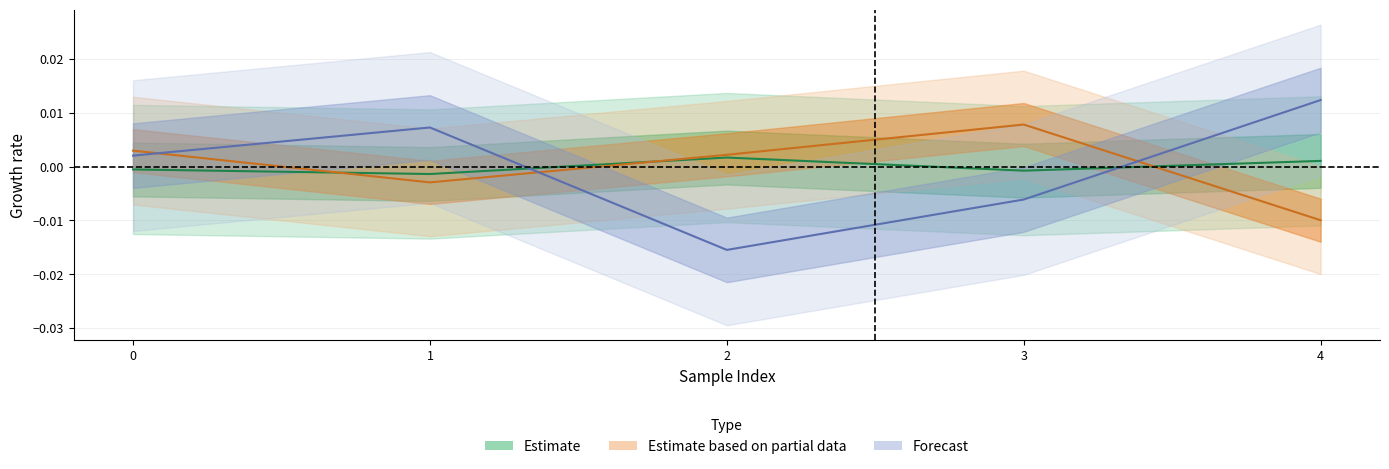

Is it true that rl_loss equals -0.0 at 1?

False